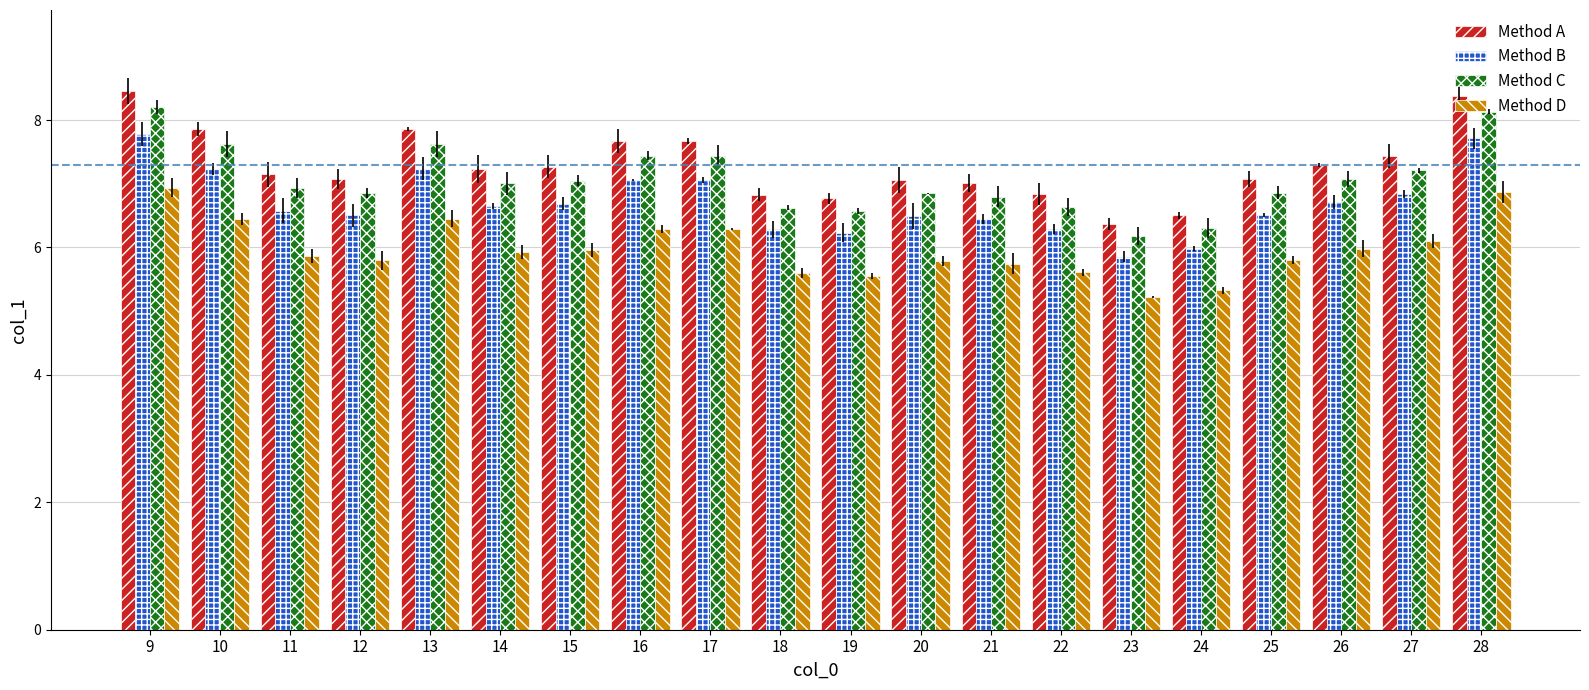

What is the minimum value for Method D?

5.2